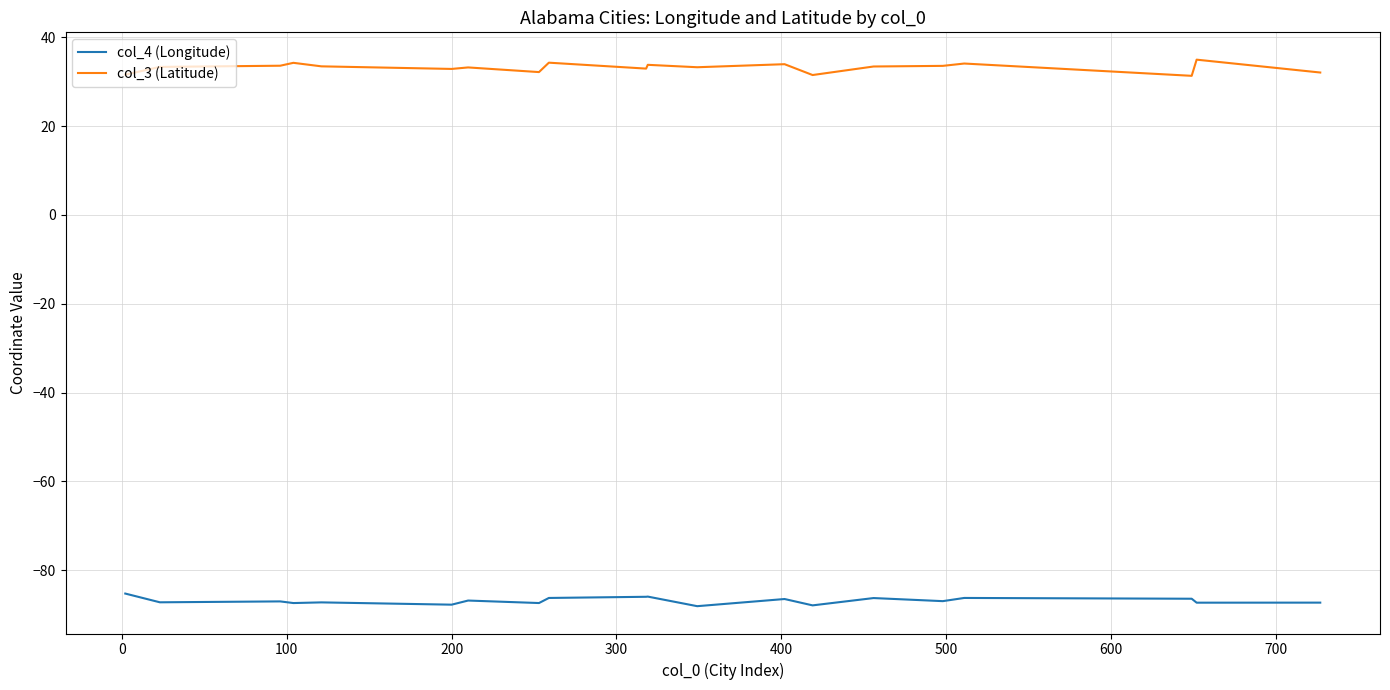

Rank the series by their average value, from highest to lowest.

col_3 (Latitude), col_4 (Longitude)